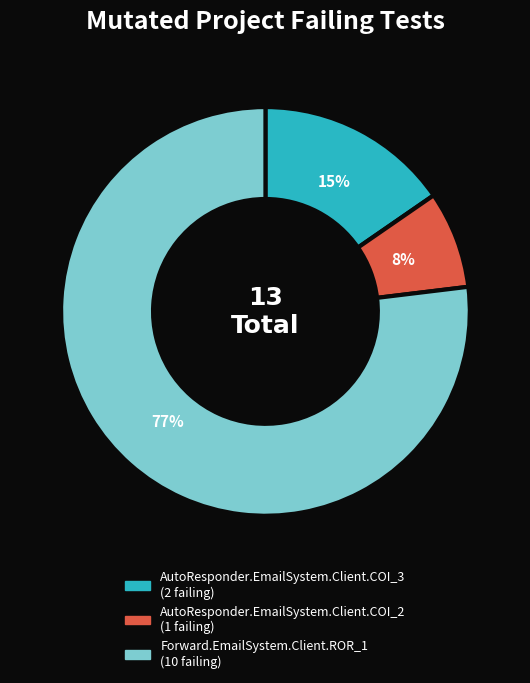

True or false: AutoResponder.EmailSystem.Client.COI_2 accounts for 8% of the total.

True